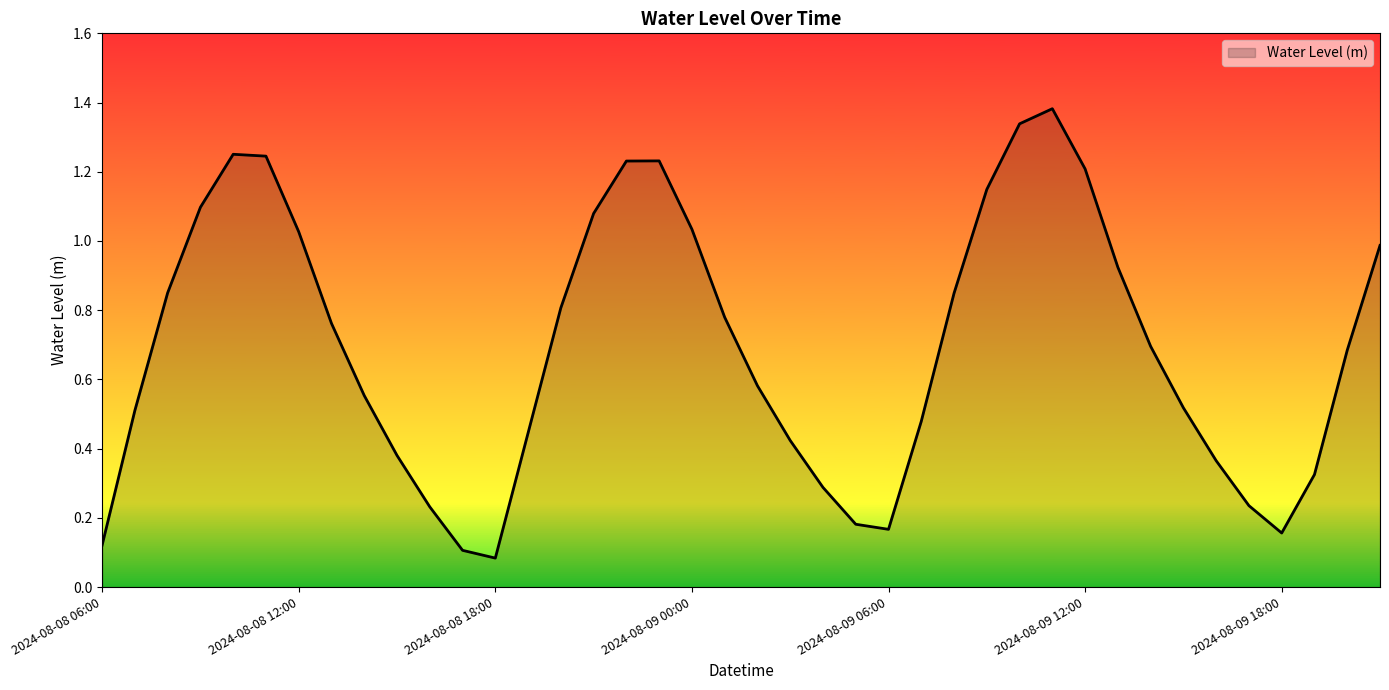

How many lines are shown in the chart?

1